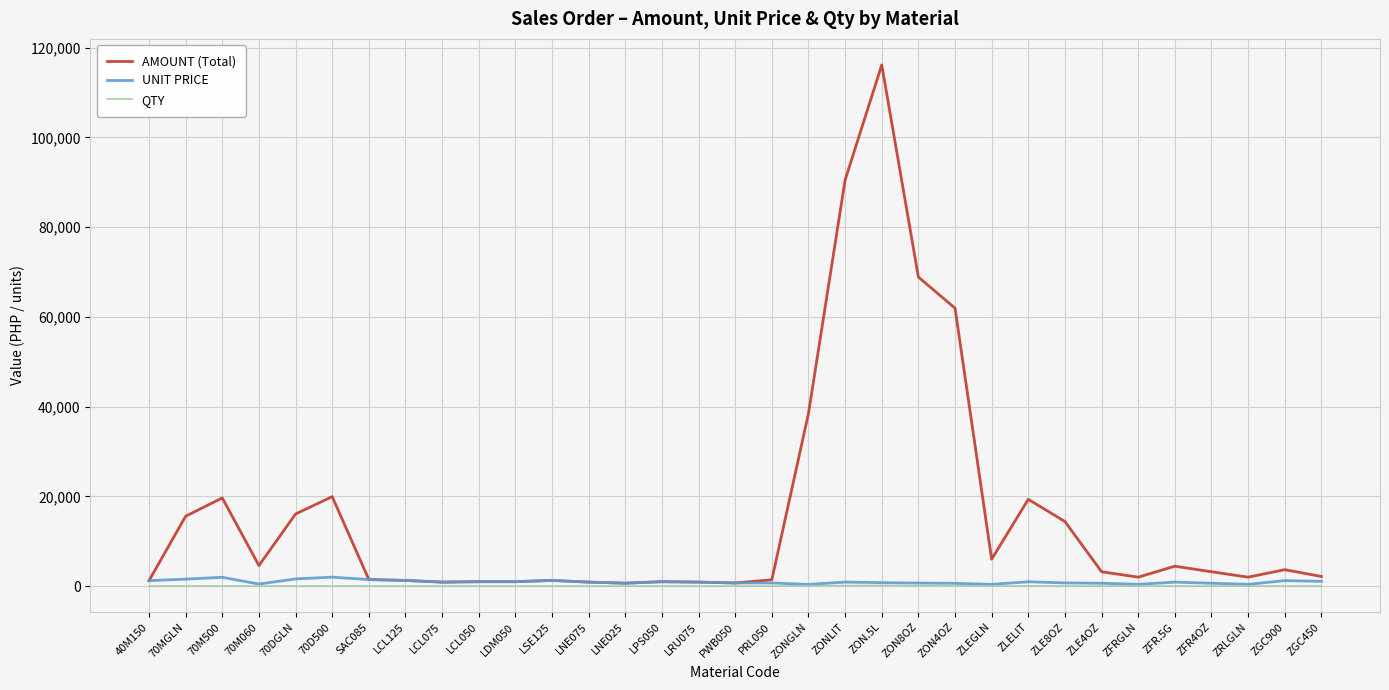

The QTY series shows 1.0 at SAC085. True or false?

True